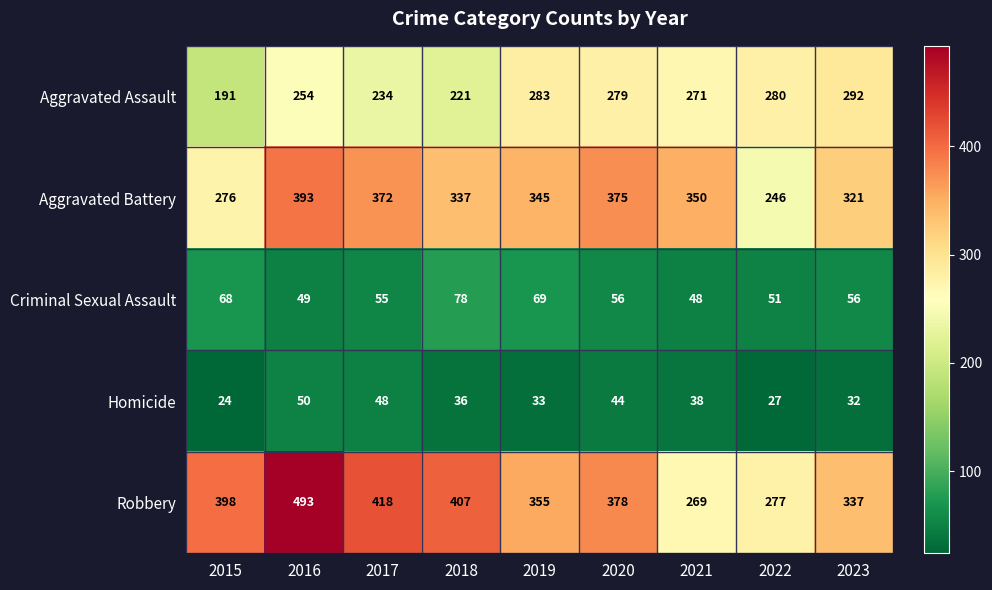

The value of Homicide at 2019 is 33. True or false?

True